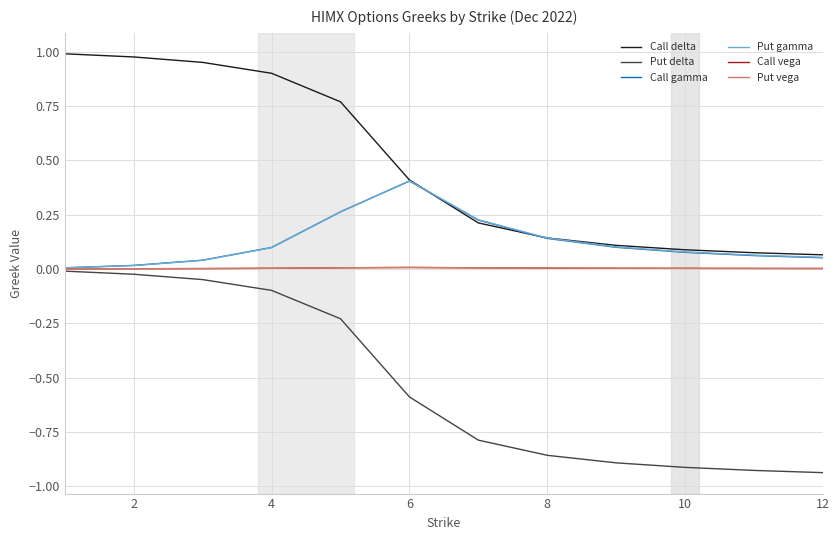

True or false: Call vega and Call delta cross at least once.

False